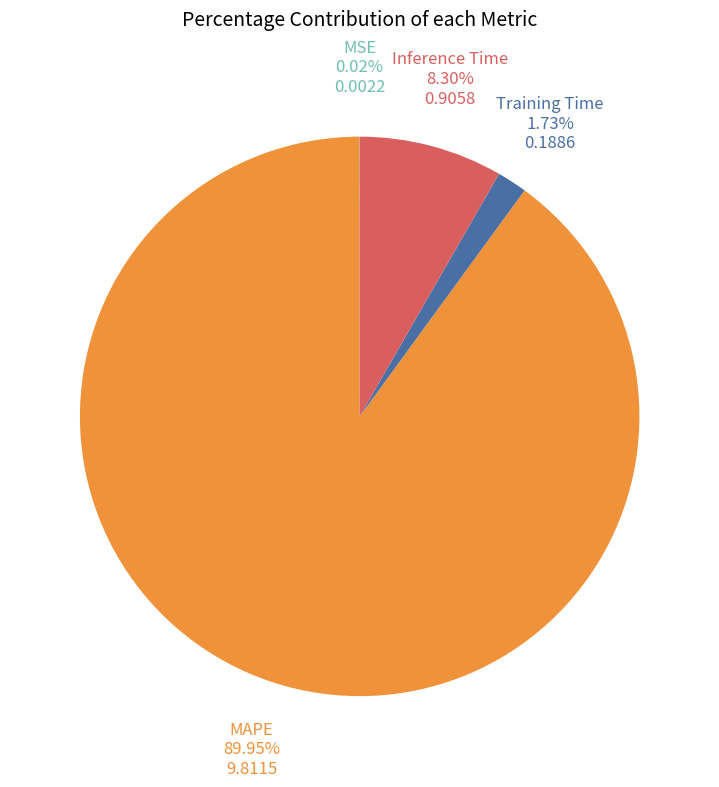

Does any single category account for the majority?

Yes